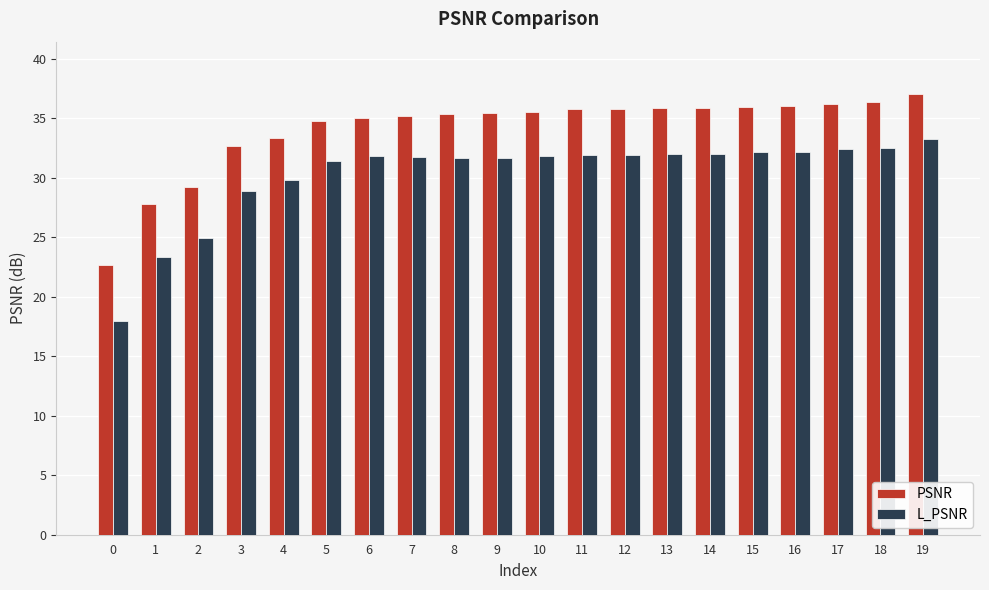

What are all the series names shown in the legend?

PSNR, L_PSNR